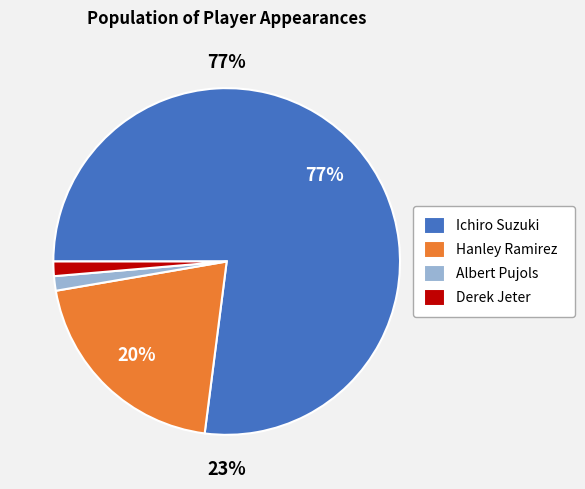

What is the largest slice in the pie chart?

Ichiro Suzuki